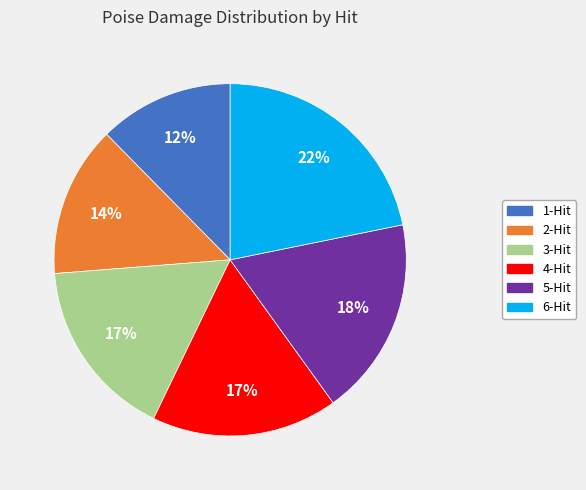

What percentage is the 4-Hit slice, to the nearest percent?

17%